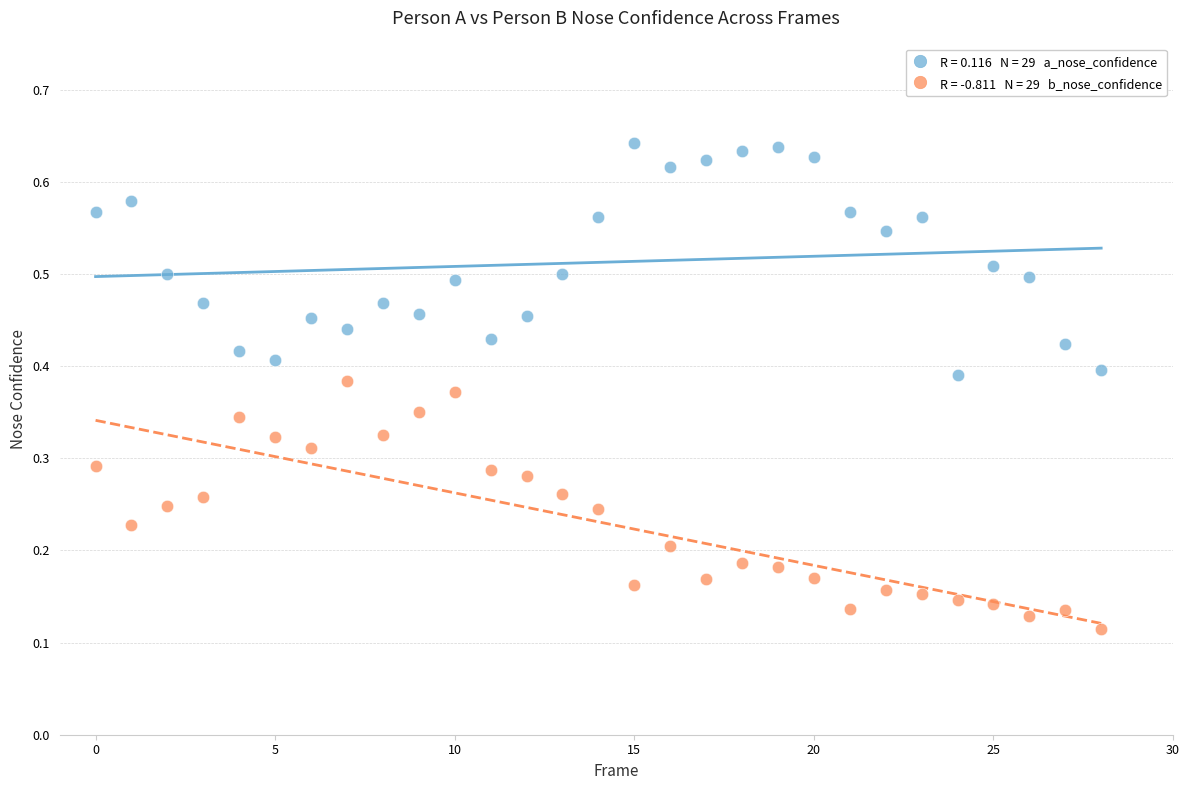

How many points are shown in the scatter plot?

58